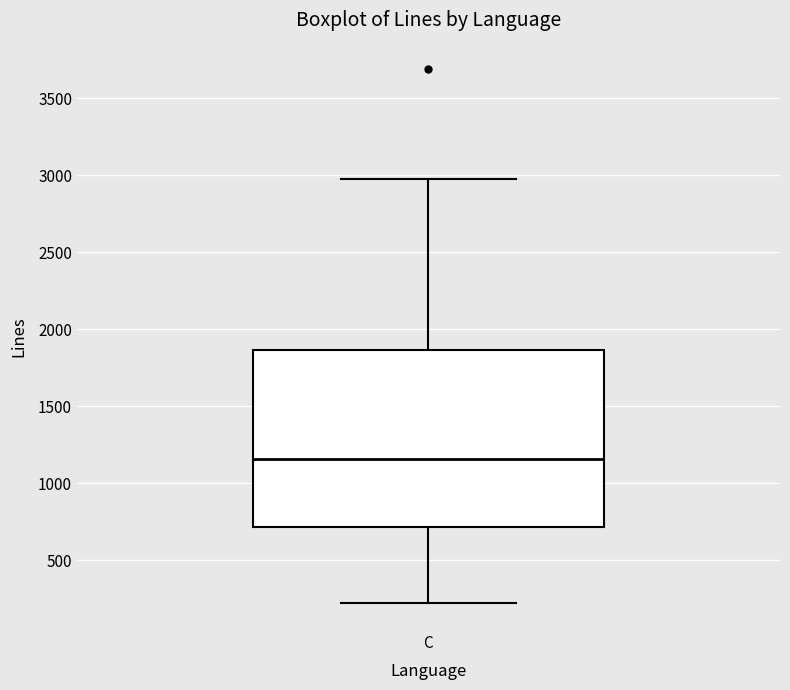

Where does the upper whisker of the box for C end on the y-axis? The values are not printed on the chart, so give them approximately, as read against the axis.

3000